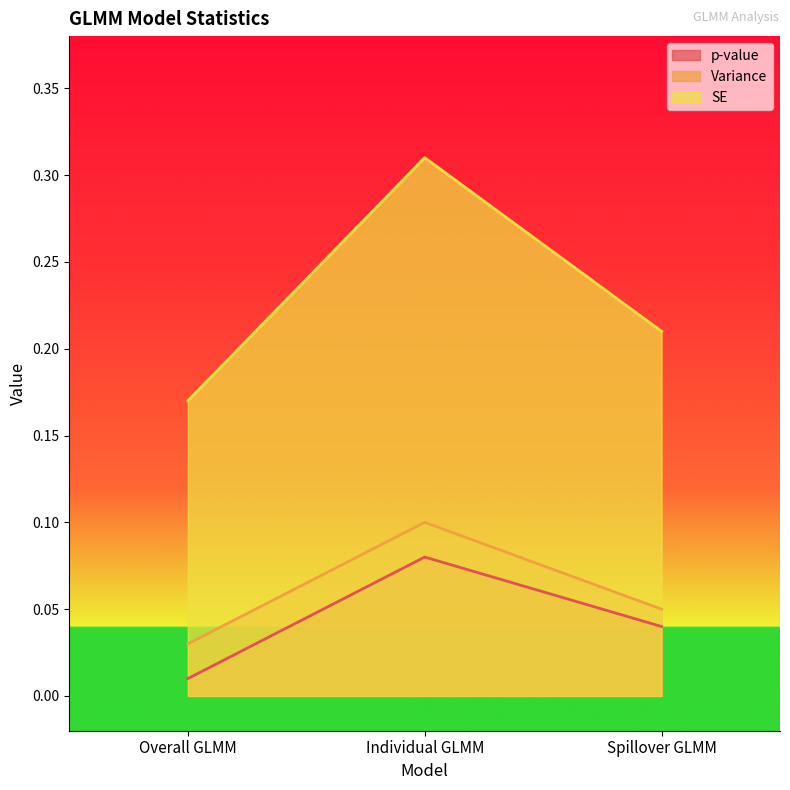

What is the maximum value for Variance?

0.1